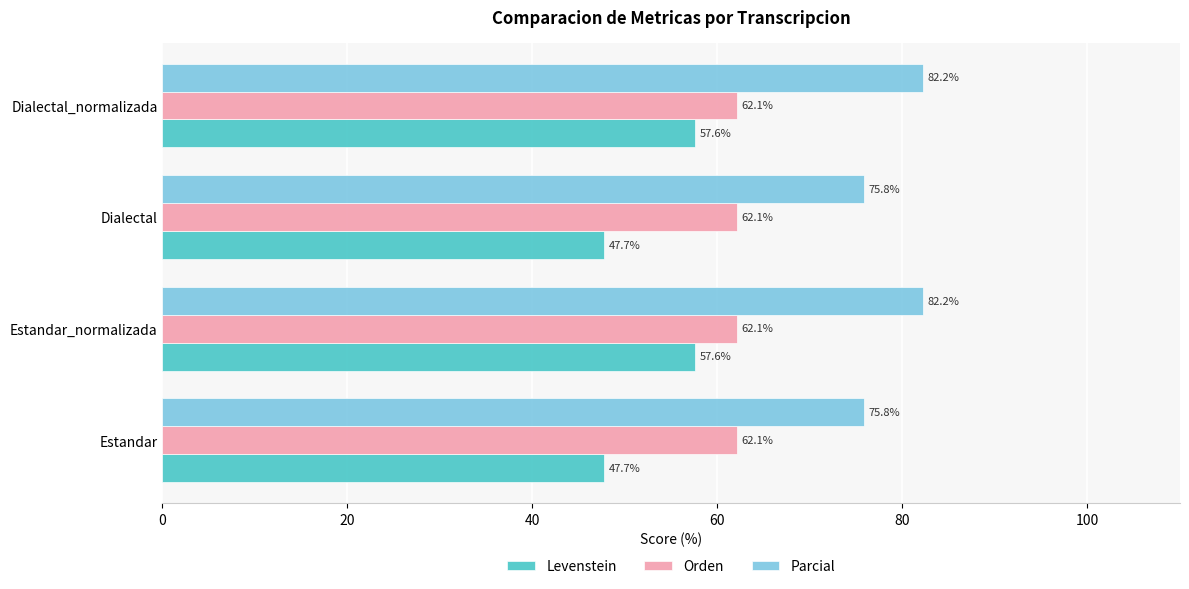

How many categories are shown in the chart?

4